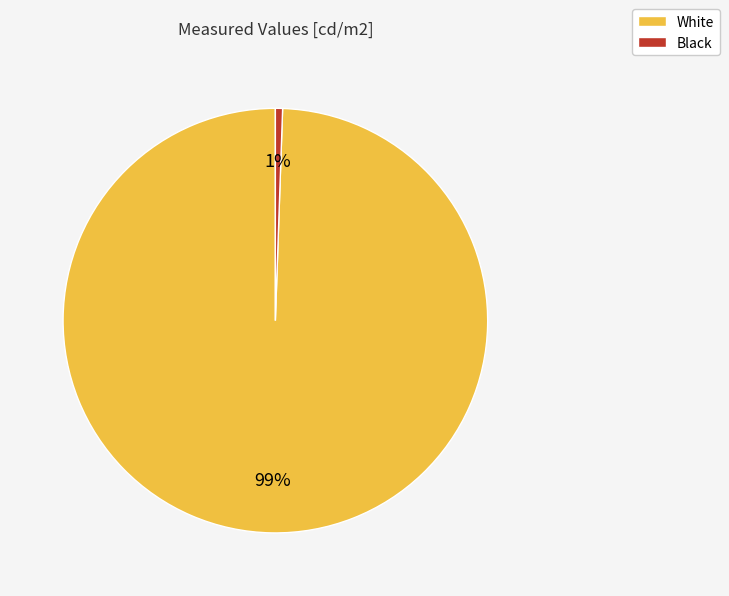

To the nearest percent, what percentage of the pie is White?

99%